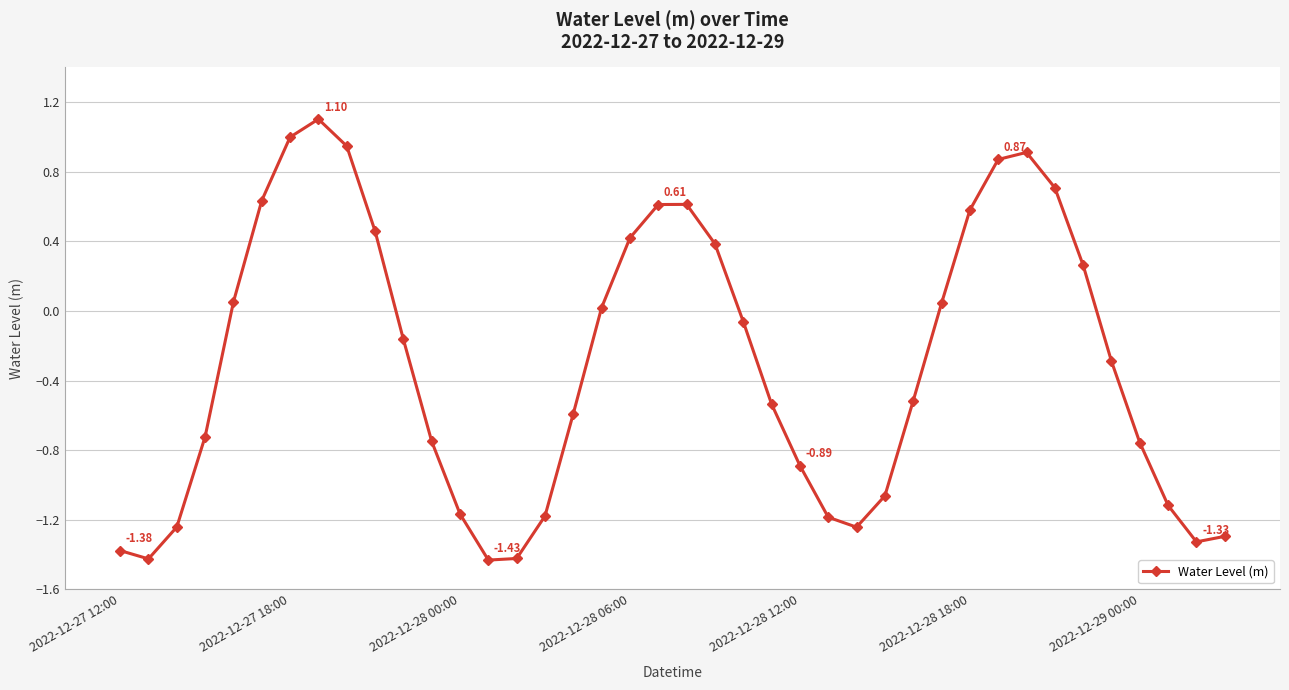

How many interior local peaks (higher than both neighbors) does the data have?

3